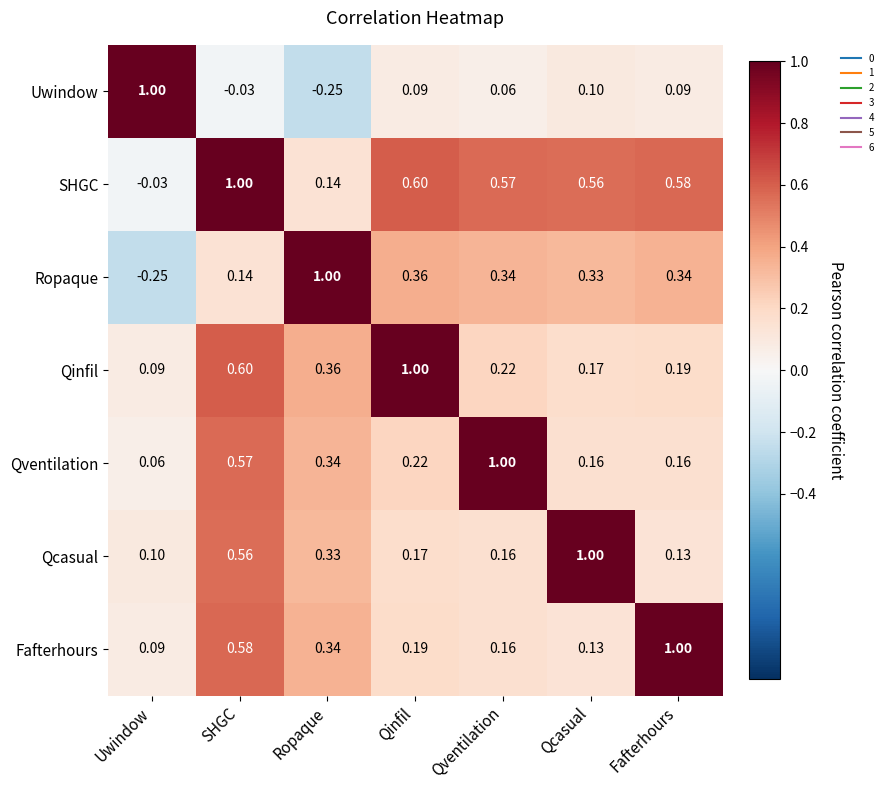

Which category has the highest value in the SHGC series?

SHGC